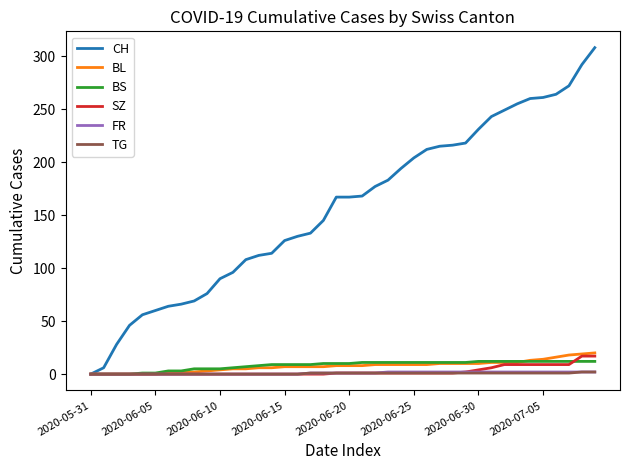

Which series has the largest range (max minus min)?

CH